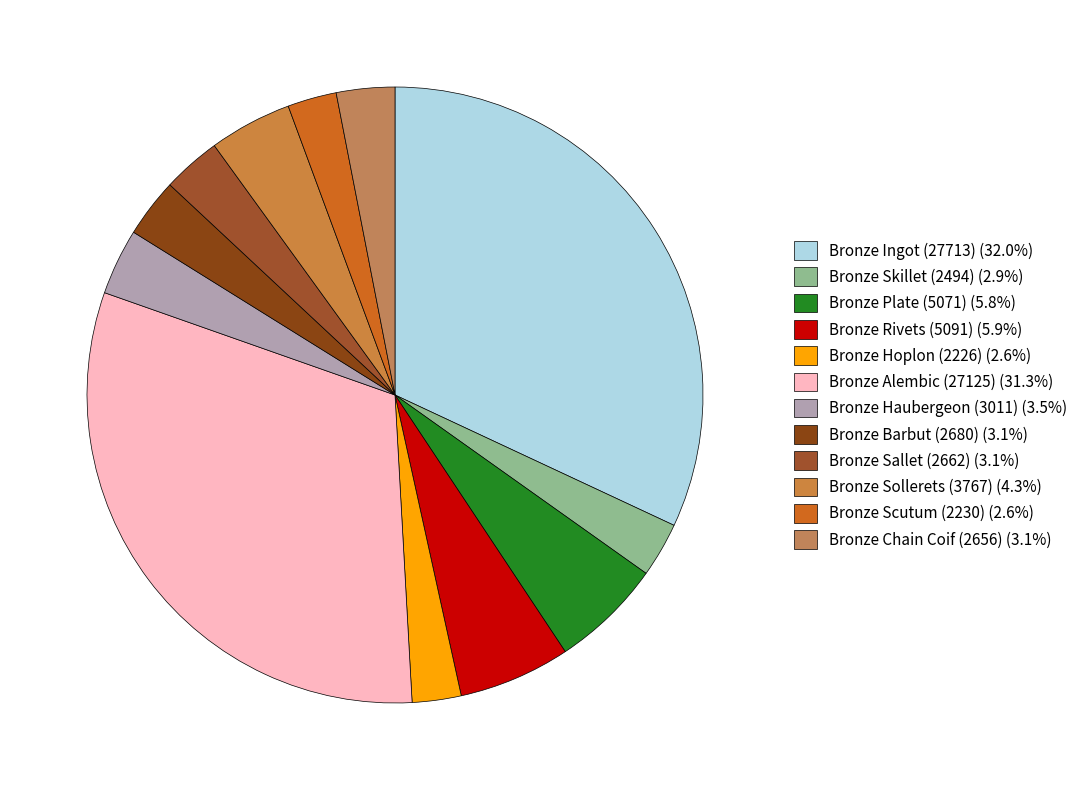

What percentage is the Bronze Chain Coif (2656) slice, to the nearest percent?

3%